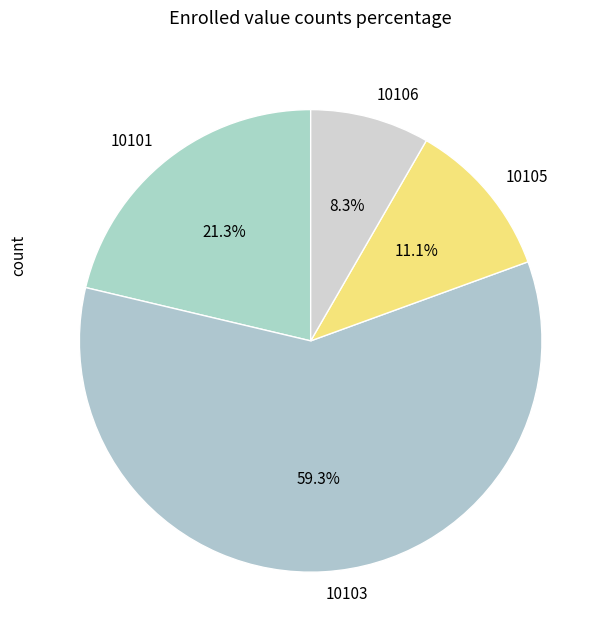

To the nearest percent, what is the difference between the largest and smallest slice percentages?

51%